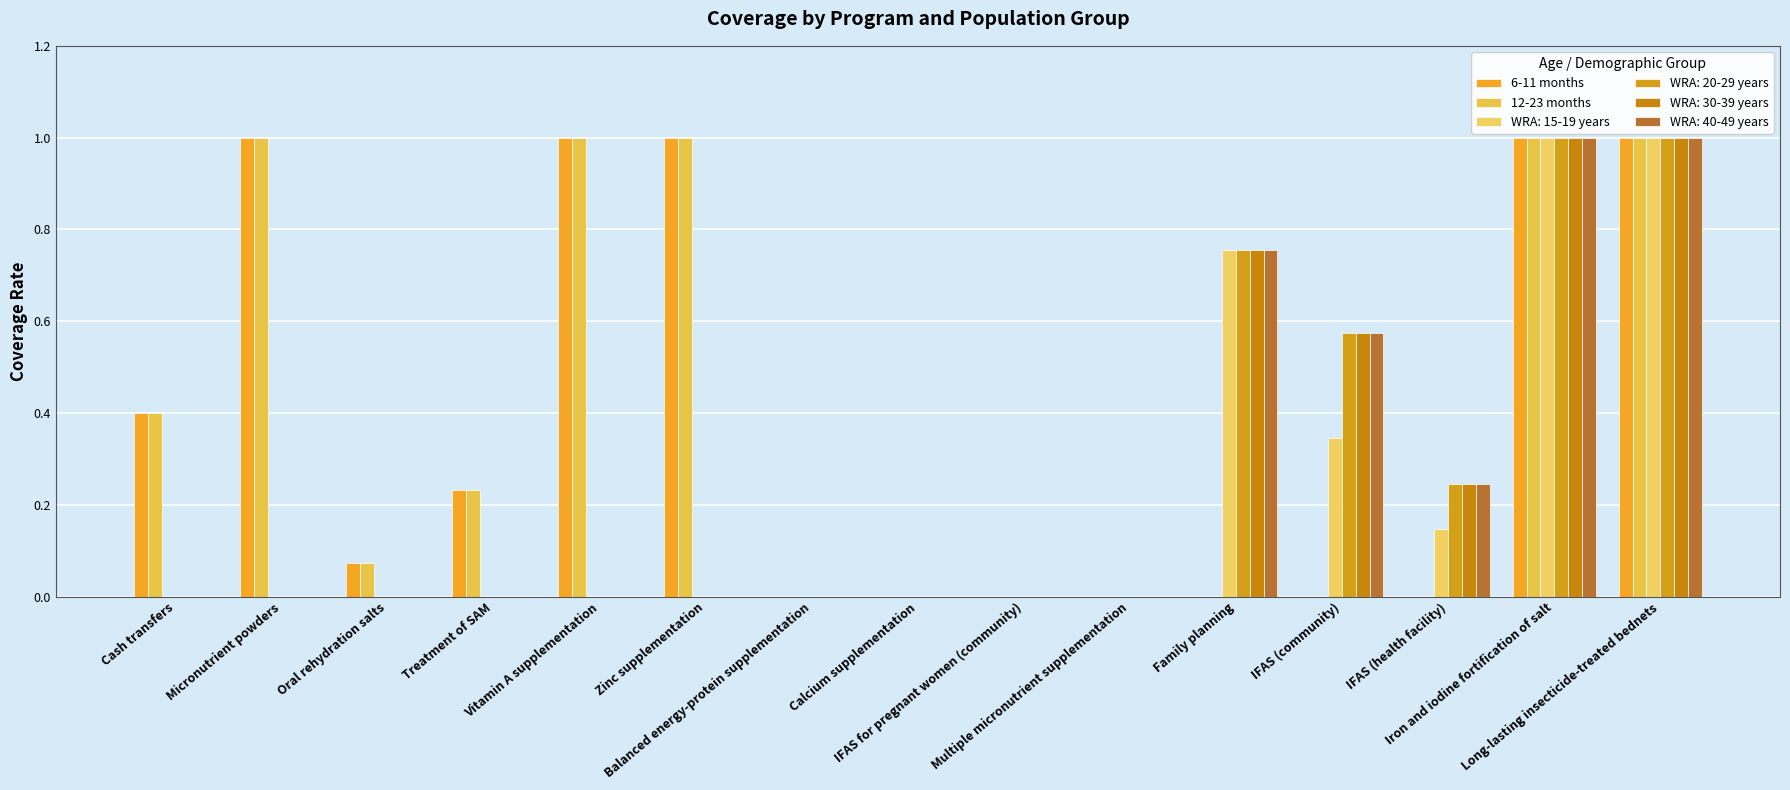

What is the total value across all series at Long-lasting insecticide-treated bednets?

6.0